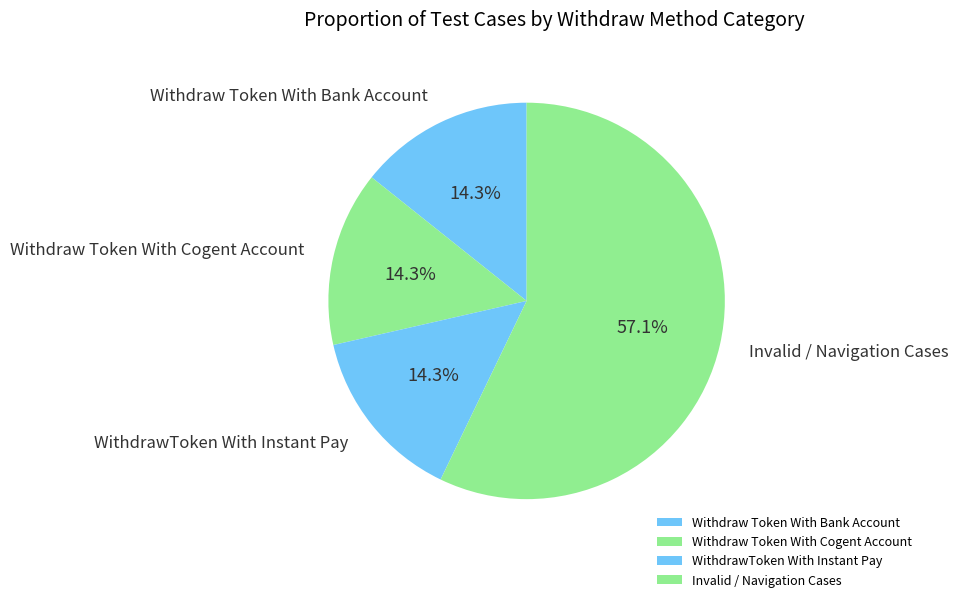

Is Invalid / Navigation Cases the majority of the pie?

Yes